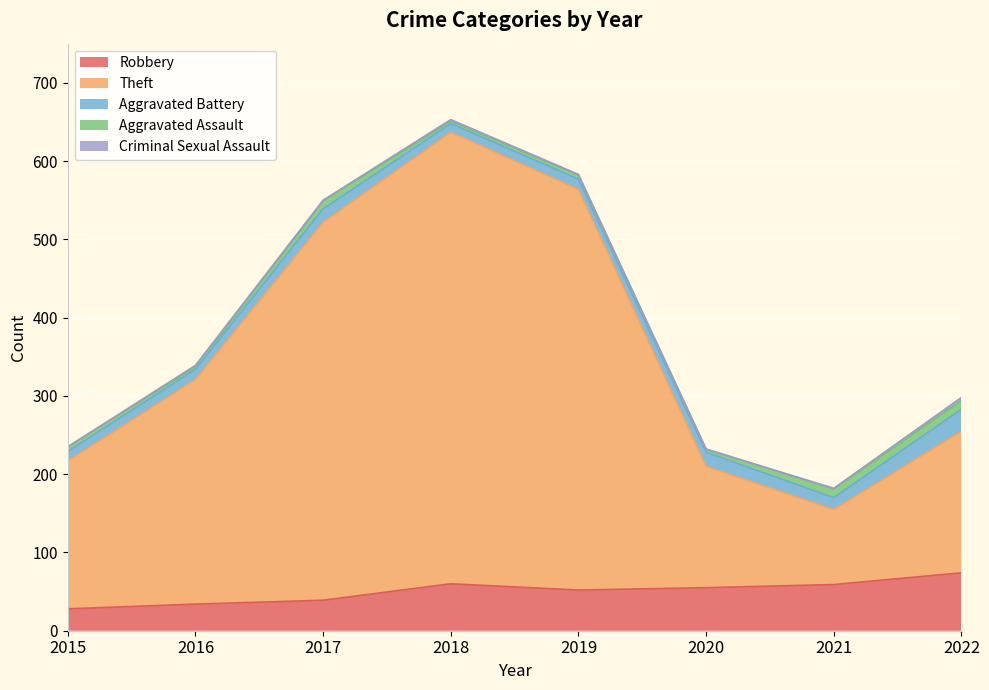

True or false: Criminal Sexual Assault has a value of 0 at 2021.

False